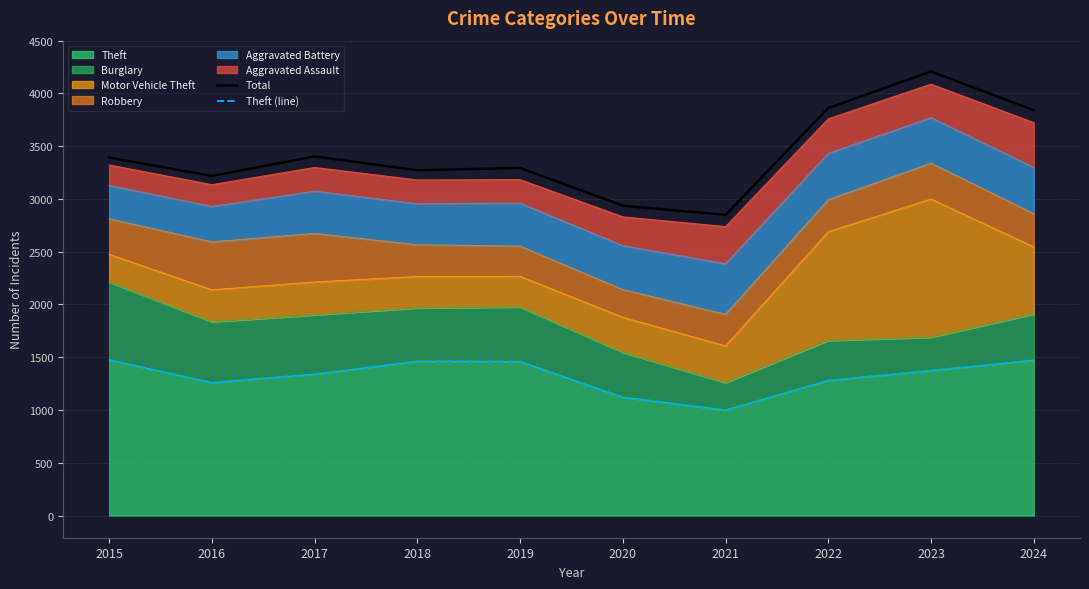

How many categories are shown in the chart?

10